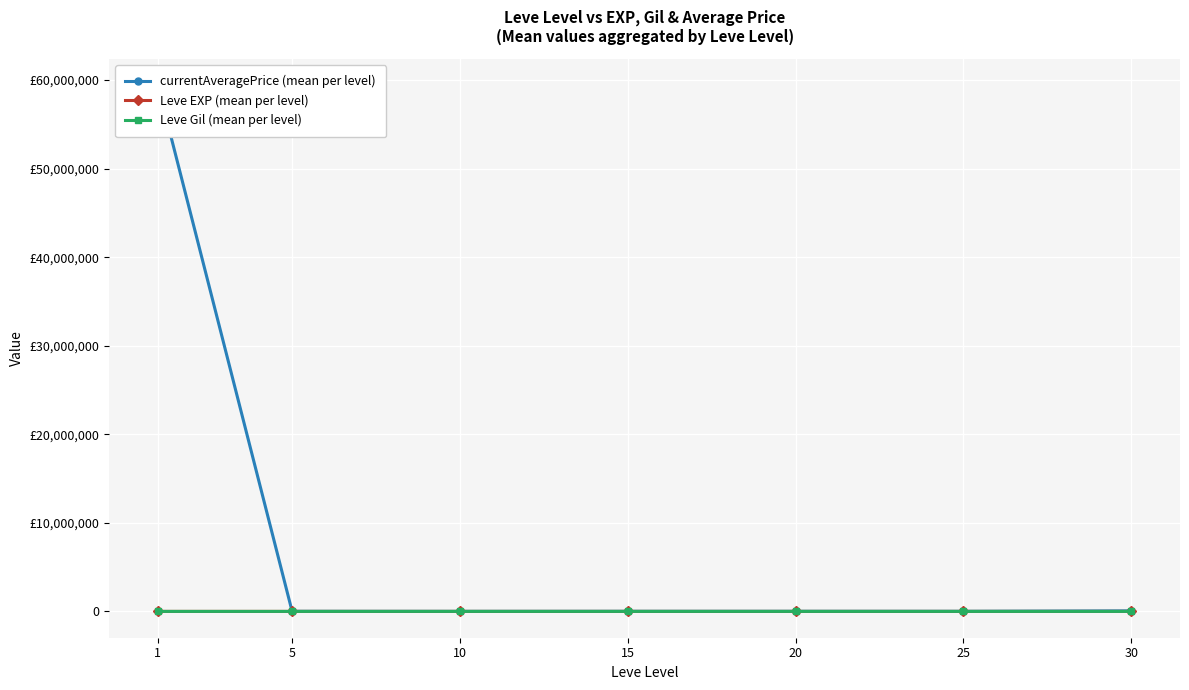

Where is the first local maximum for currentAveragePrice (mean per level)?

20